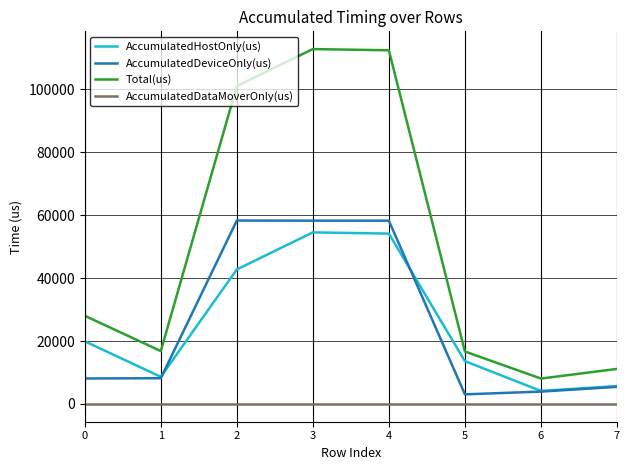

What is the difference between the highest and lowest values at 0?

28022.0